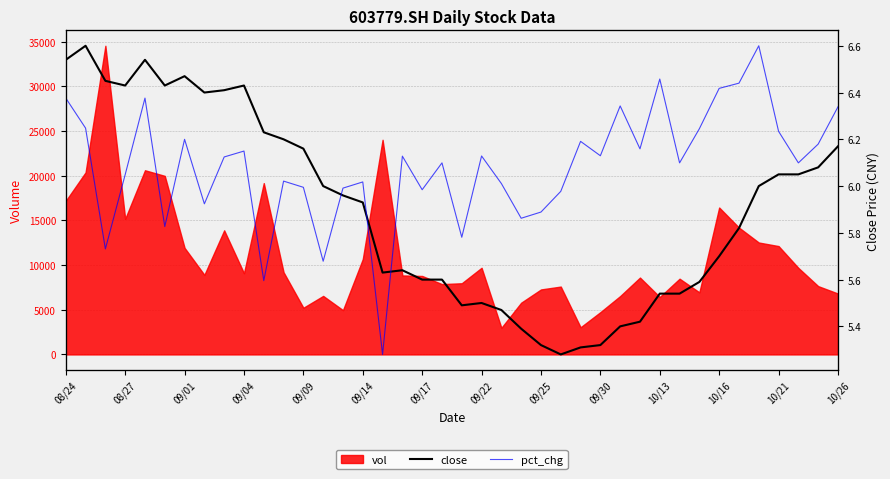

Which series has the widest spread of values?

pct_chg